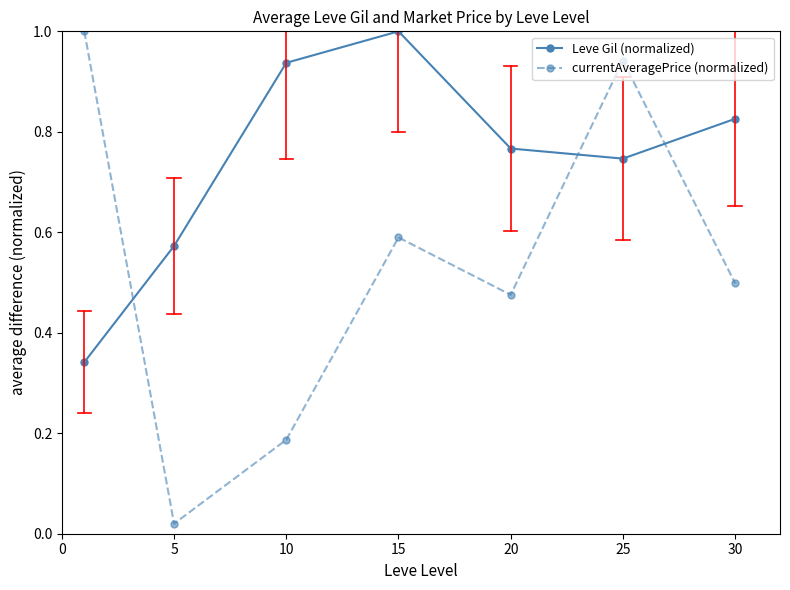

Is this an area chart (filled region under the line)?

No